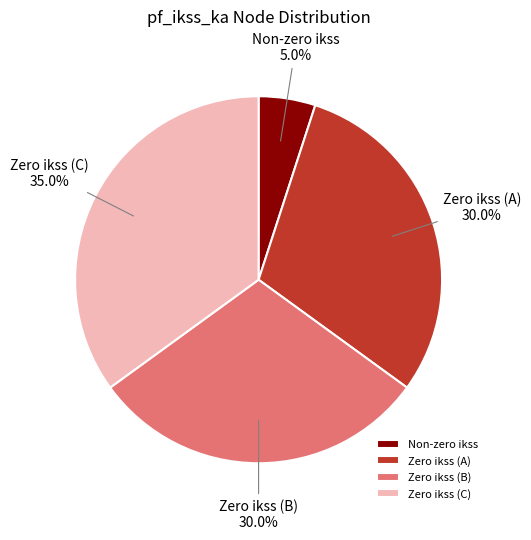

What is the ratio of the value at Zero ikss (A) to the value at Zero ikss (B)?

1.0